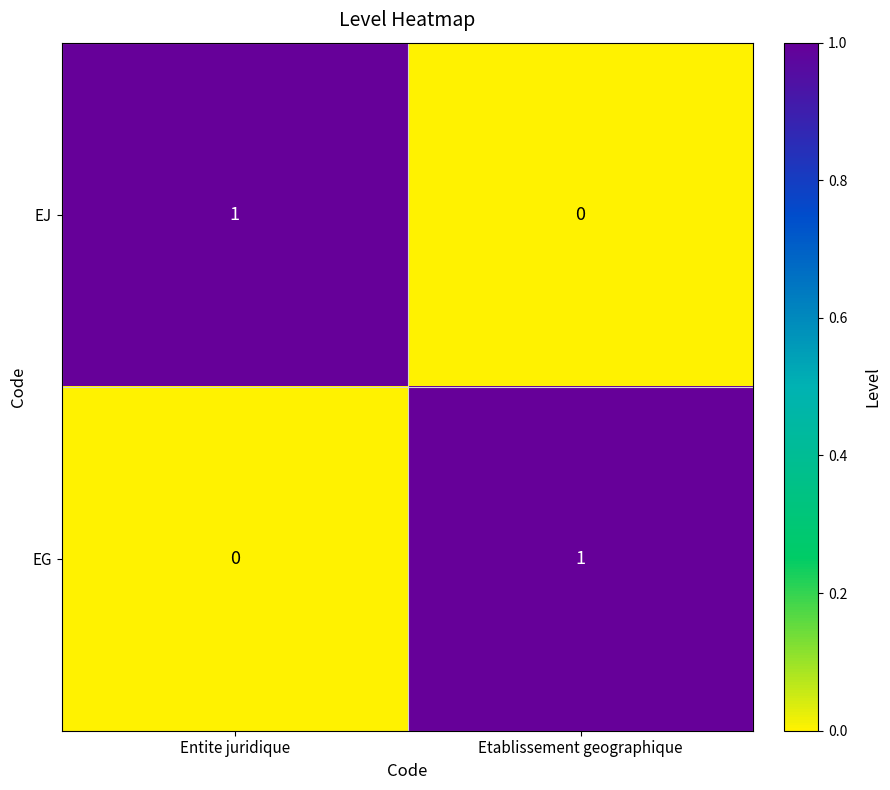

Is the value of EG at Entite juridique greater than the value of EJ at Entite juridique?

No